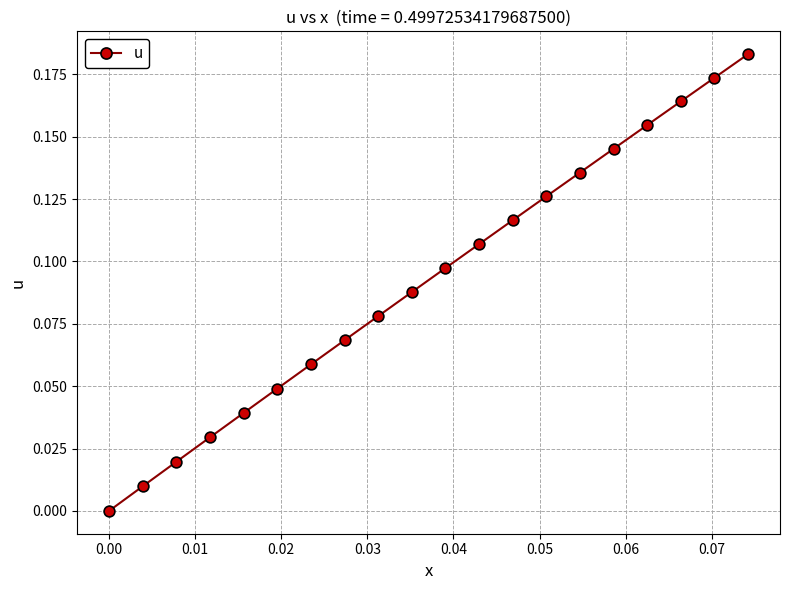

How many lines are shown in the chart?

1